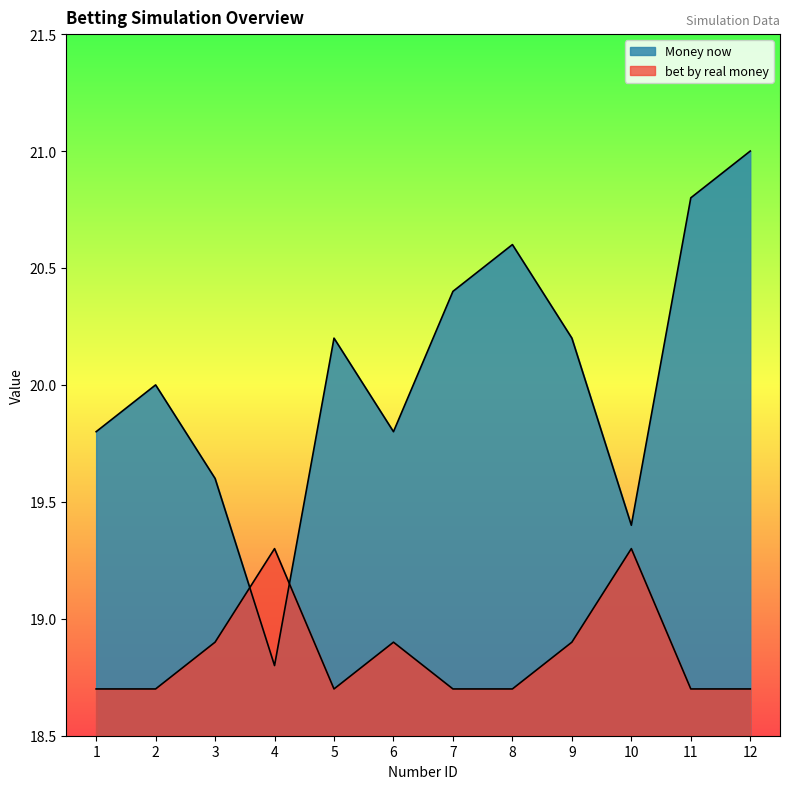

Reading right to left, extract all data points from this chart.

Money now: 12=21.0	11=20.8	10=19.4	9=20.2	8=20.6	7=20.4	6=19.8	5=20.2	4=18.8	3=19.6	2=20.0	1=19.8
bet by real money: 12=18.7	11=18.7	10=19.3	9=18.9	8=18.7	7=18.7	6=18.9	5=18.7	4=19.3	3=18.9	2=18.7	1=18.7